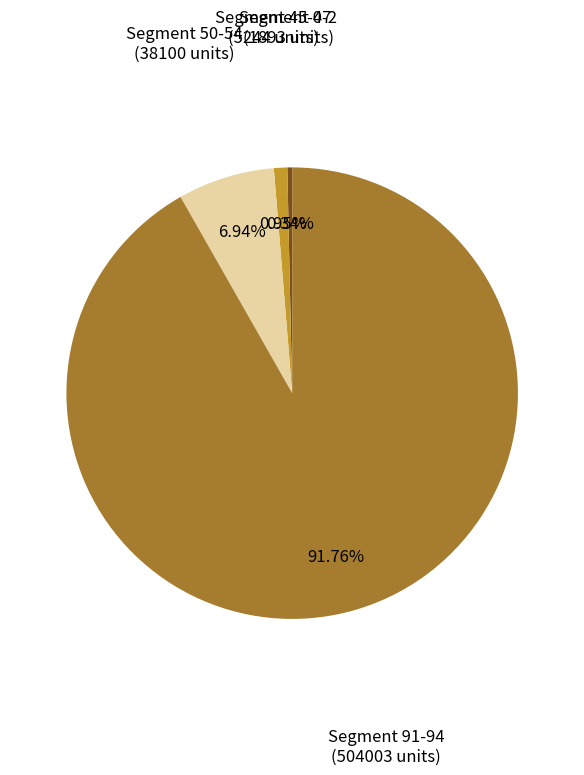

How many segments does this pie chart have?

4